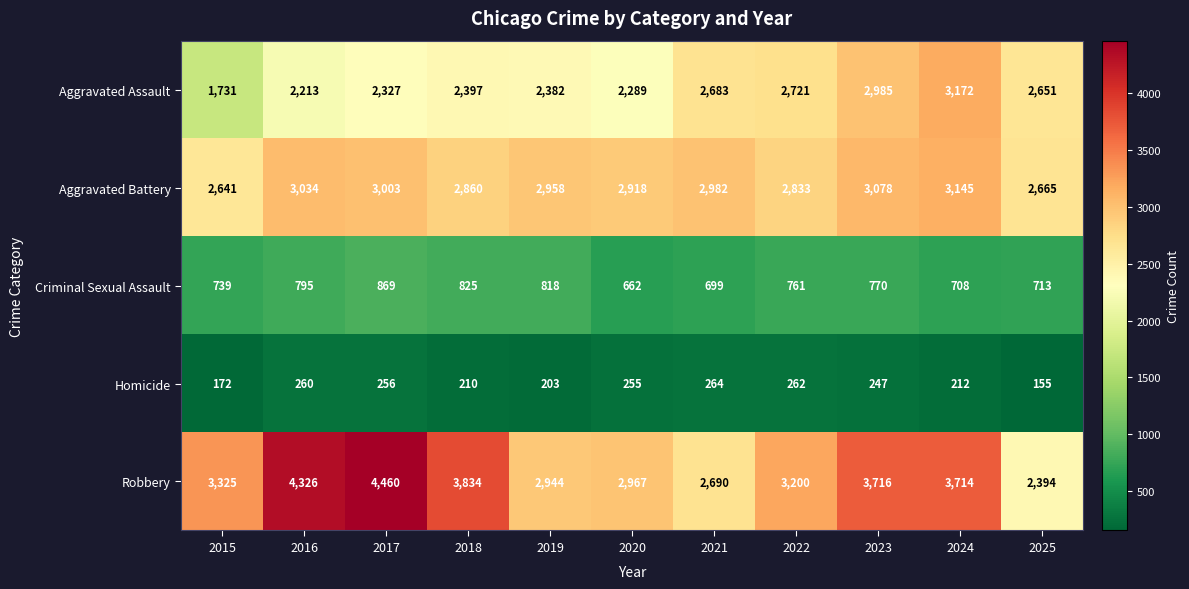

At 2020, list the series in order from smallest to largest.

Homicide, Criminal Sexual Assault, Aggravated Assault, Aggravated Battery, Robbery